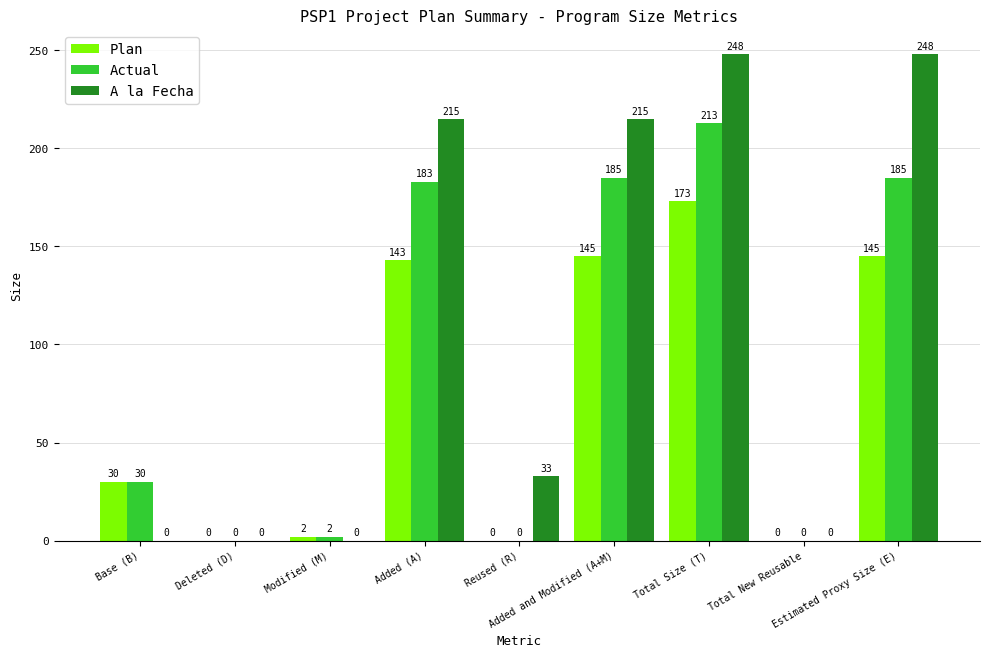

Reading right to left, what are all the values shown in this chart?

Plan: 145	0	173	145	0	143	2	0	30
Actual: 185	0	213	185	0	183	2	0	30
A la Fecha: 248	0	248	215	33	215	0	0	0